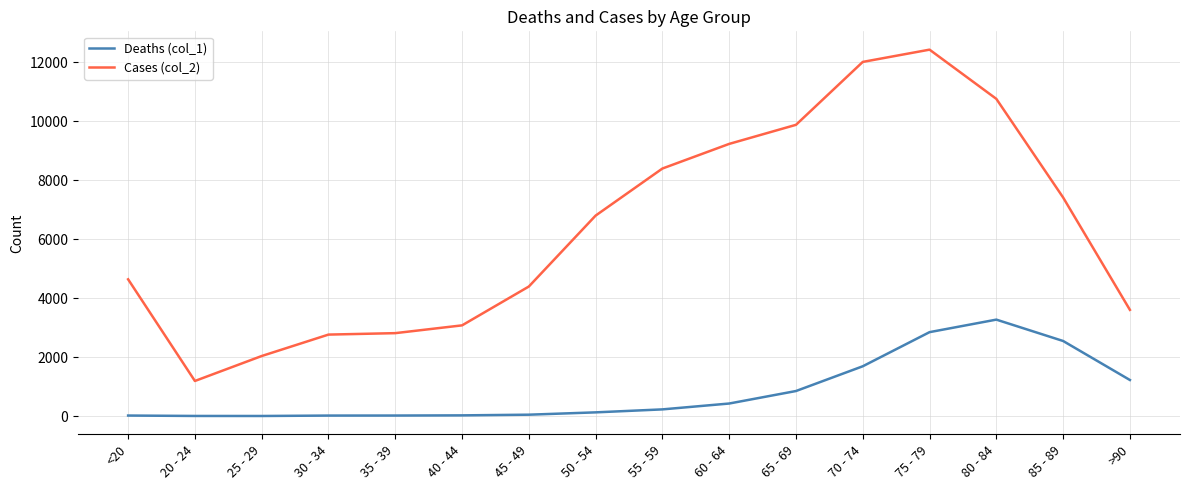

True or false: Cases (col_2) and Deaths (col_1) cross at least once.

False